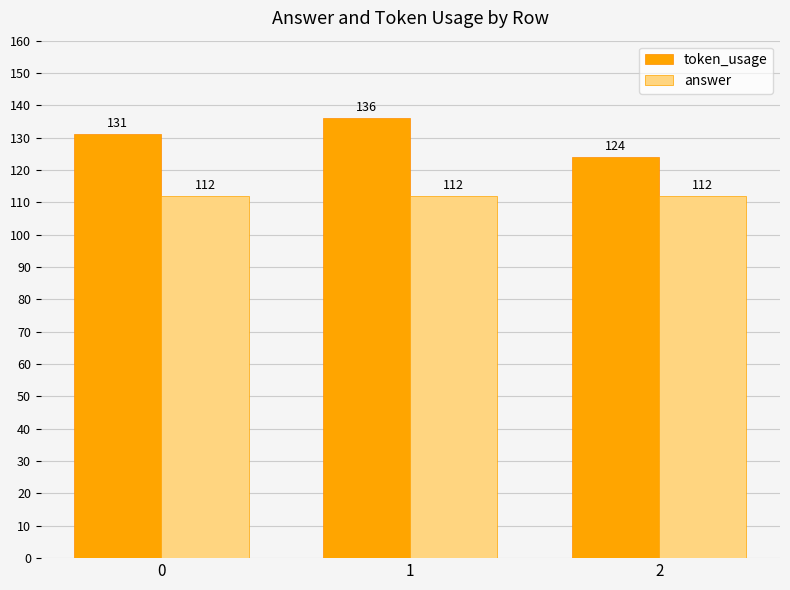

What is the value of the token_usage bar at the 3rd from the left?

124